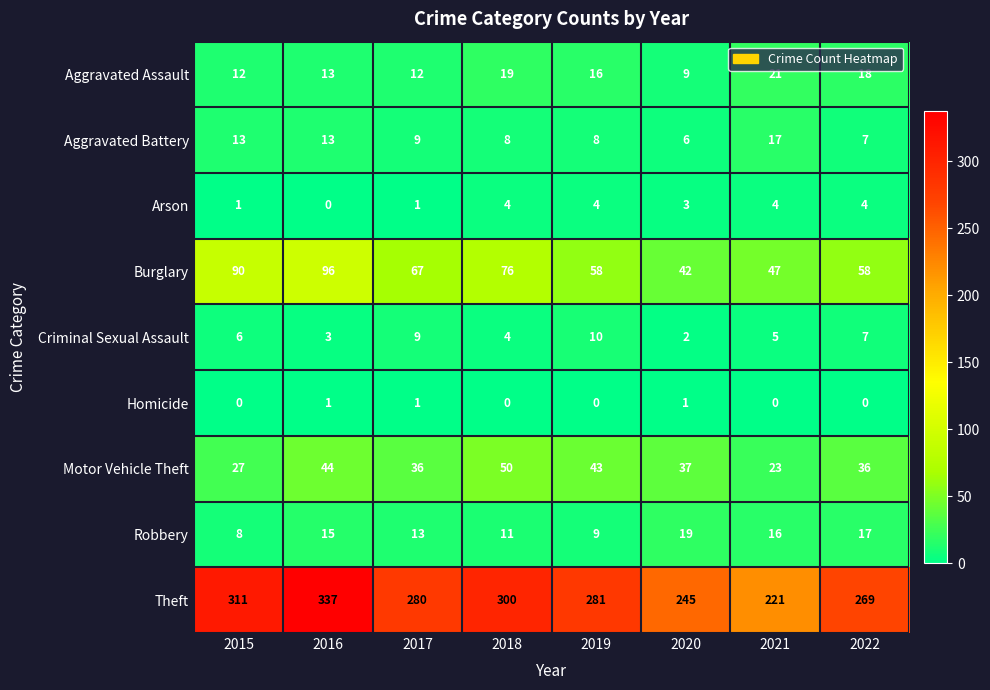

Count the number of data series in this chart.

9